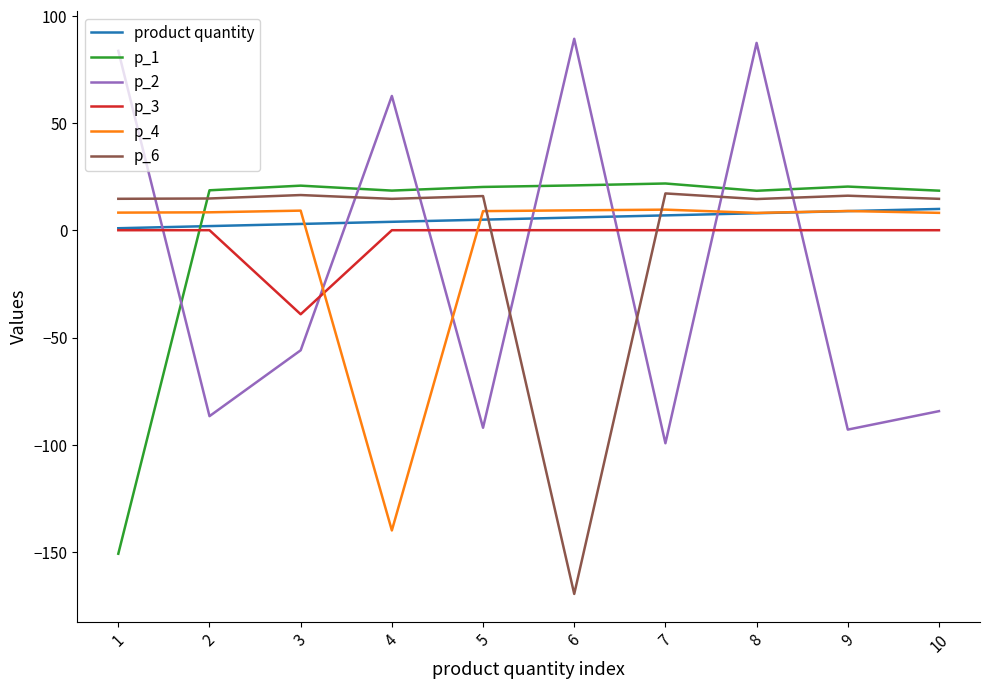

The value of product quantity at 7 is 7.0. True or false?

True